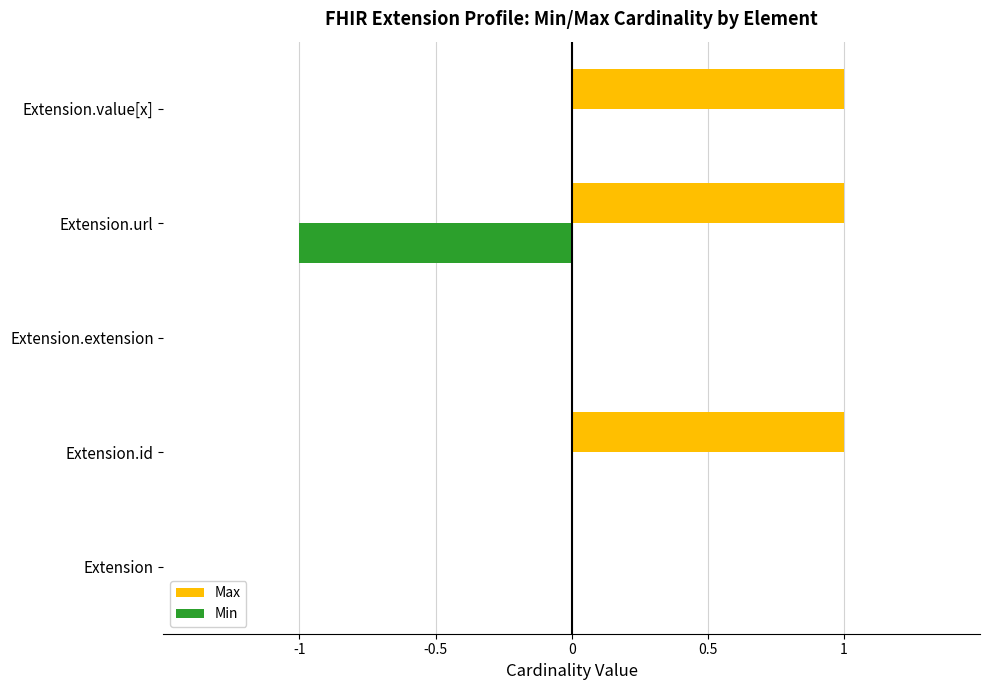

Which series has the largest total across all categories?

Max